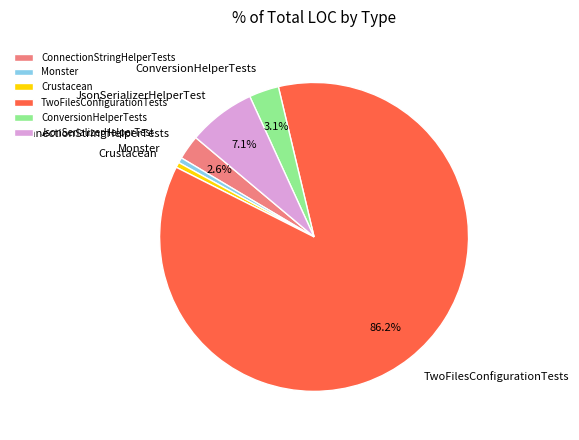

Do Crustacean and TwoFilesConfigurationTests together represent more than half of the pie?

Yes